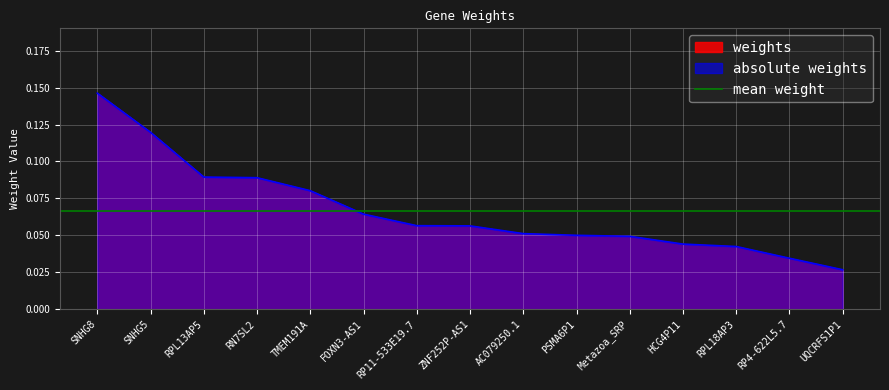

How many lines are shown in the chart?

2